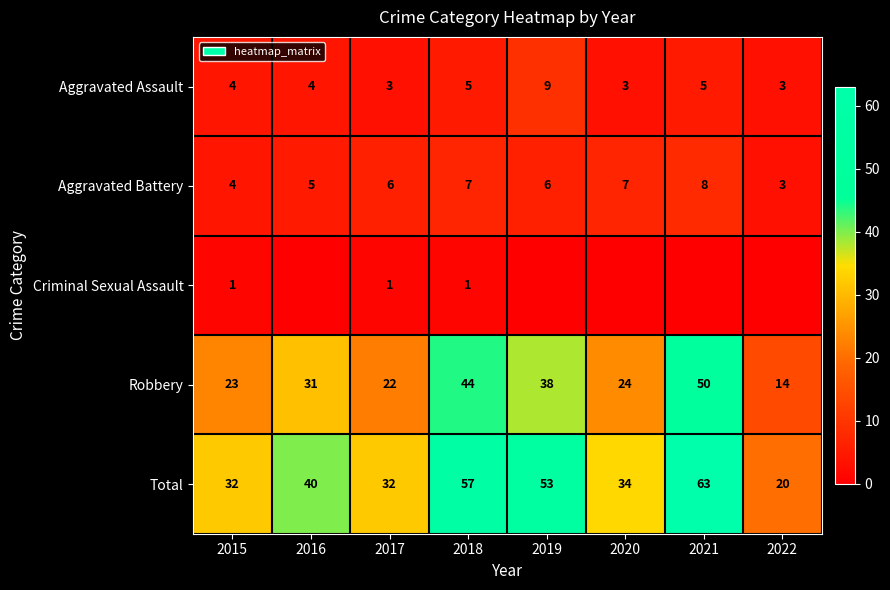

What is the sum of all Robbery values?

246